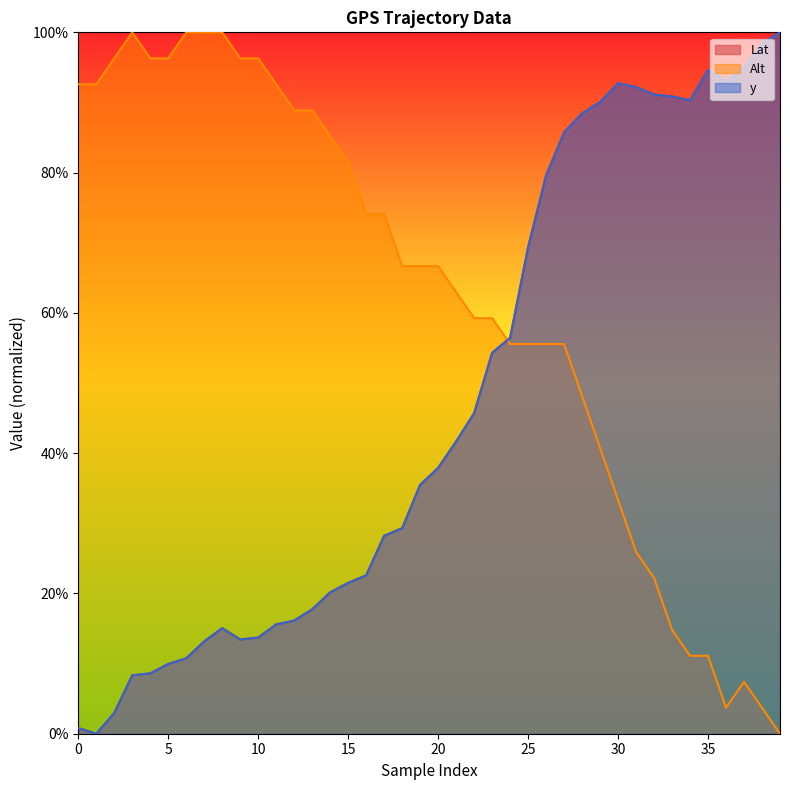

The value of y_coord at 18 is 29.3. True or false?

True